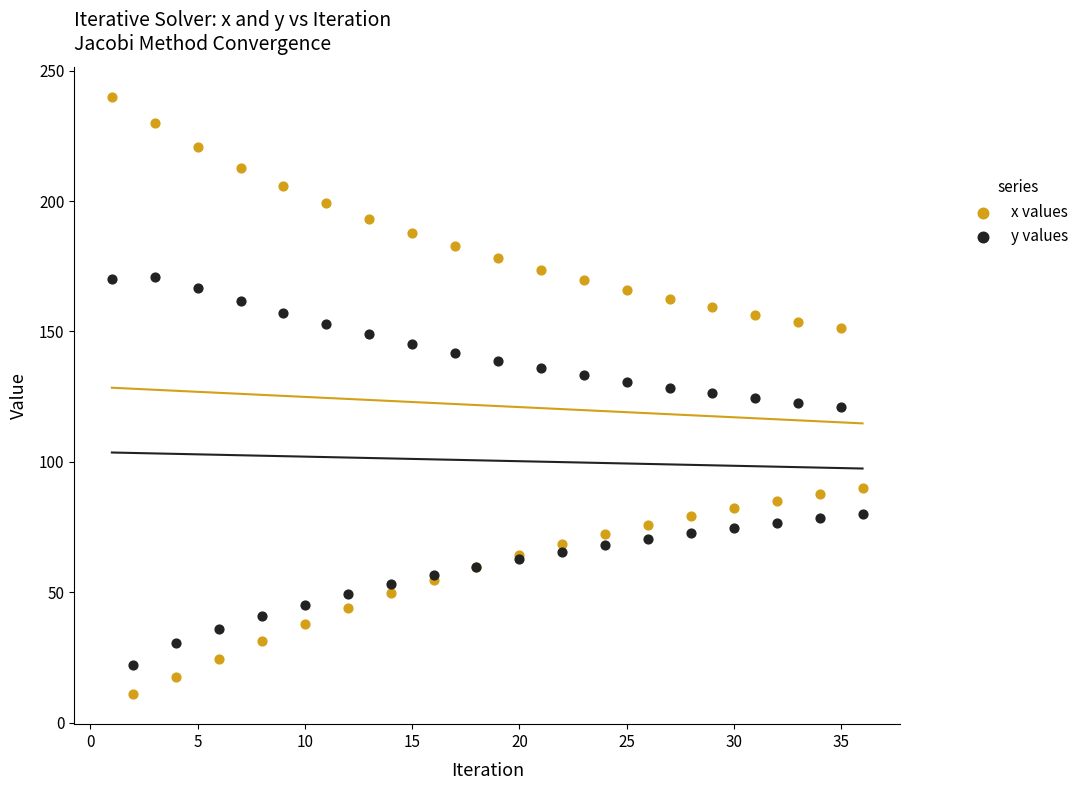

Which series reaches the minimum Y coordinate?

x values